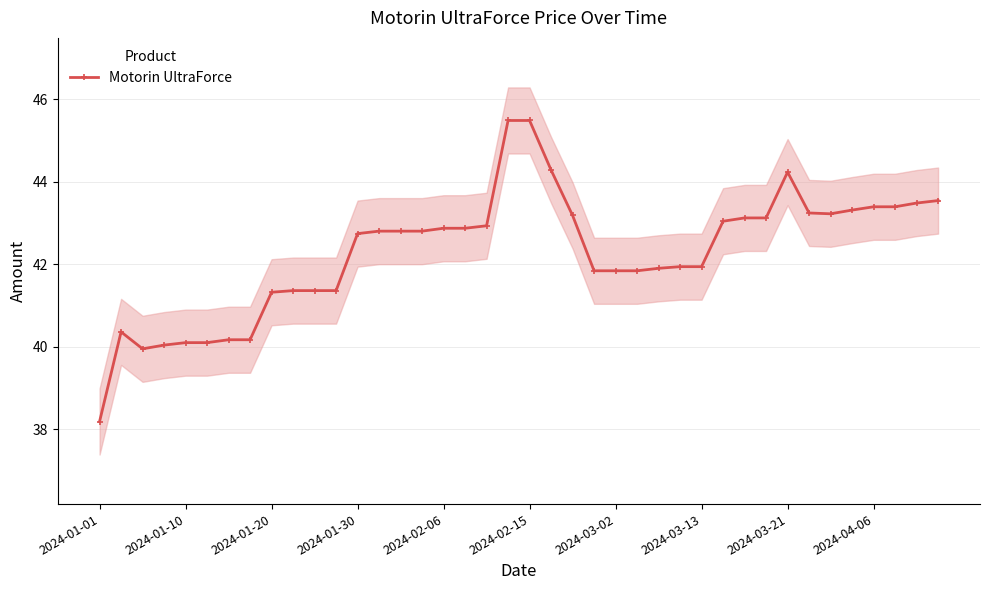

Reading right to left, transcribe all the data shown in this chart.

43.5	43.5	43.4	43.4	43.3	43.2	43.2	44.2	43.1	43.1	43.0	41.9	41.9	41.9	41.8	41.8	41.8	43.2	44.3	45.5	45.5	42.9	42.9	42.9	42.8	42.8	42.8	42.7	41.4	41.4	41.4	41.3	40.2	40.2	40.1	40.1	40.0	40.0	40.4	38.2